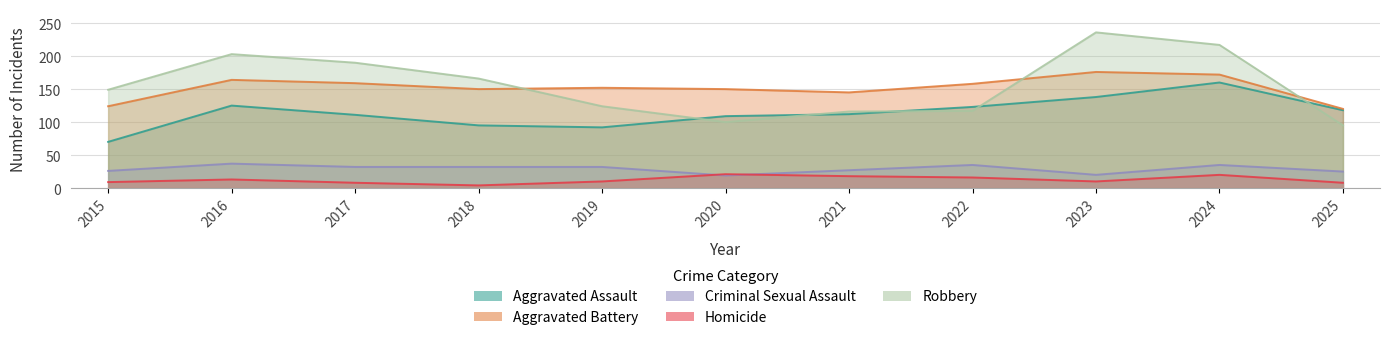

What is the spread (max minus min) of values at 2025?

112